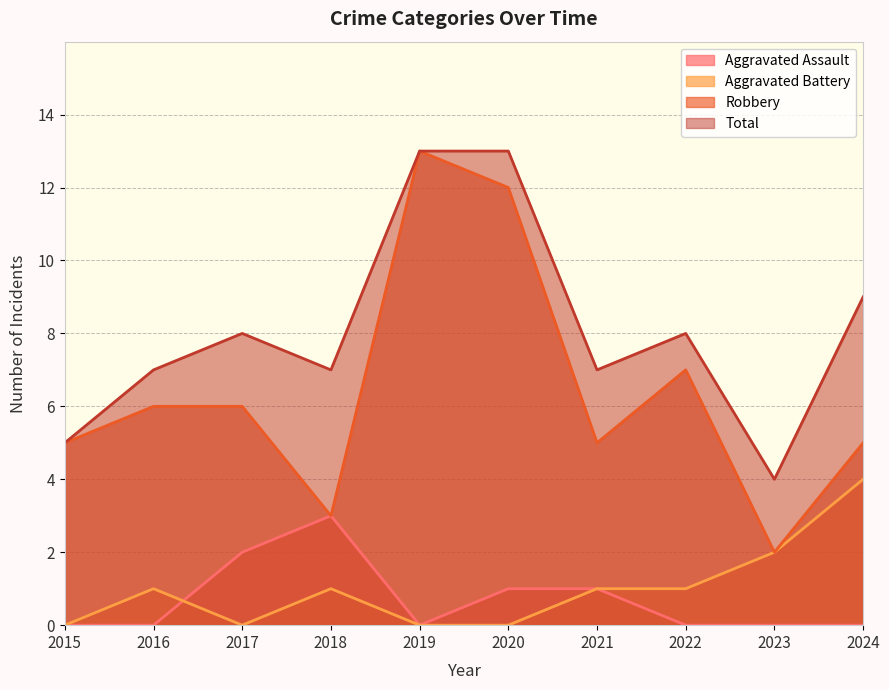

Which category has the highest value in the Robbery series?

2019